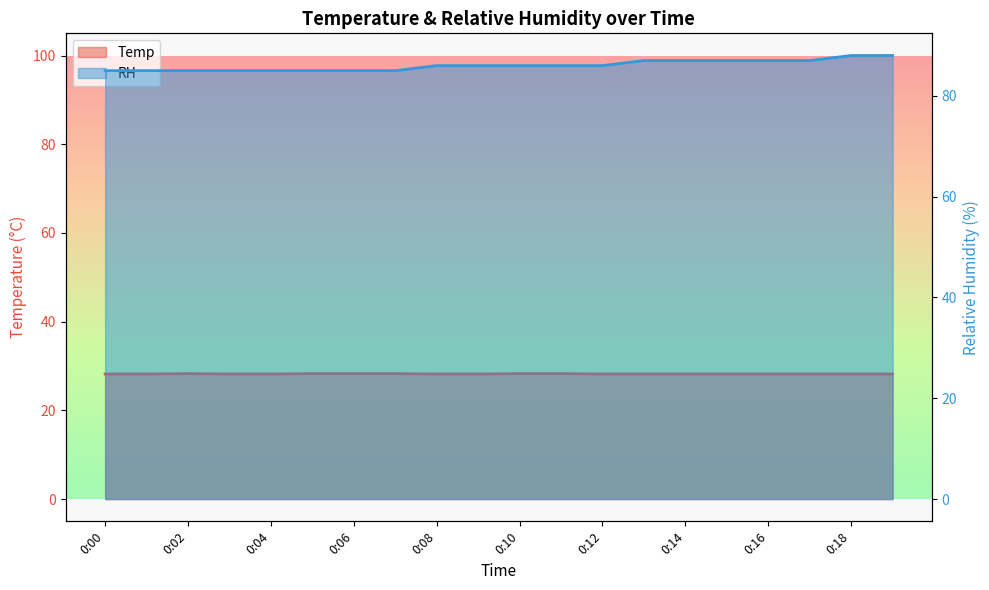

List the labels in order of RH value, smallest first.

0:00, 0:01, 0:02, 0:03, 0:04, 0:05, 0:06, 0:07, 0:08, 0:09, 0:10, 0:11, 0:12, 0:13, 0:14, 0:15, 0:16, 0:17, 0:18, 0:19